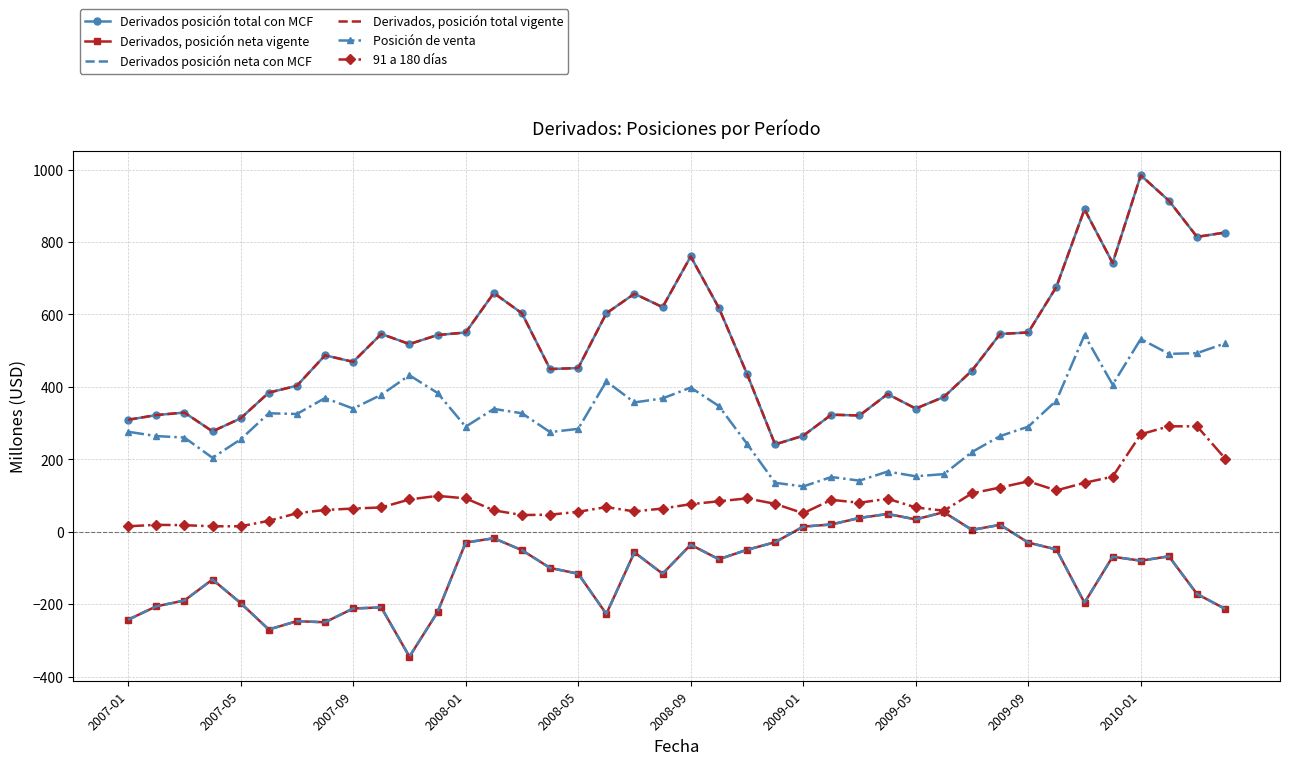

True or false: Derivados posición total con MCF has more than 1 points higher than both neighbors.

True